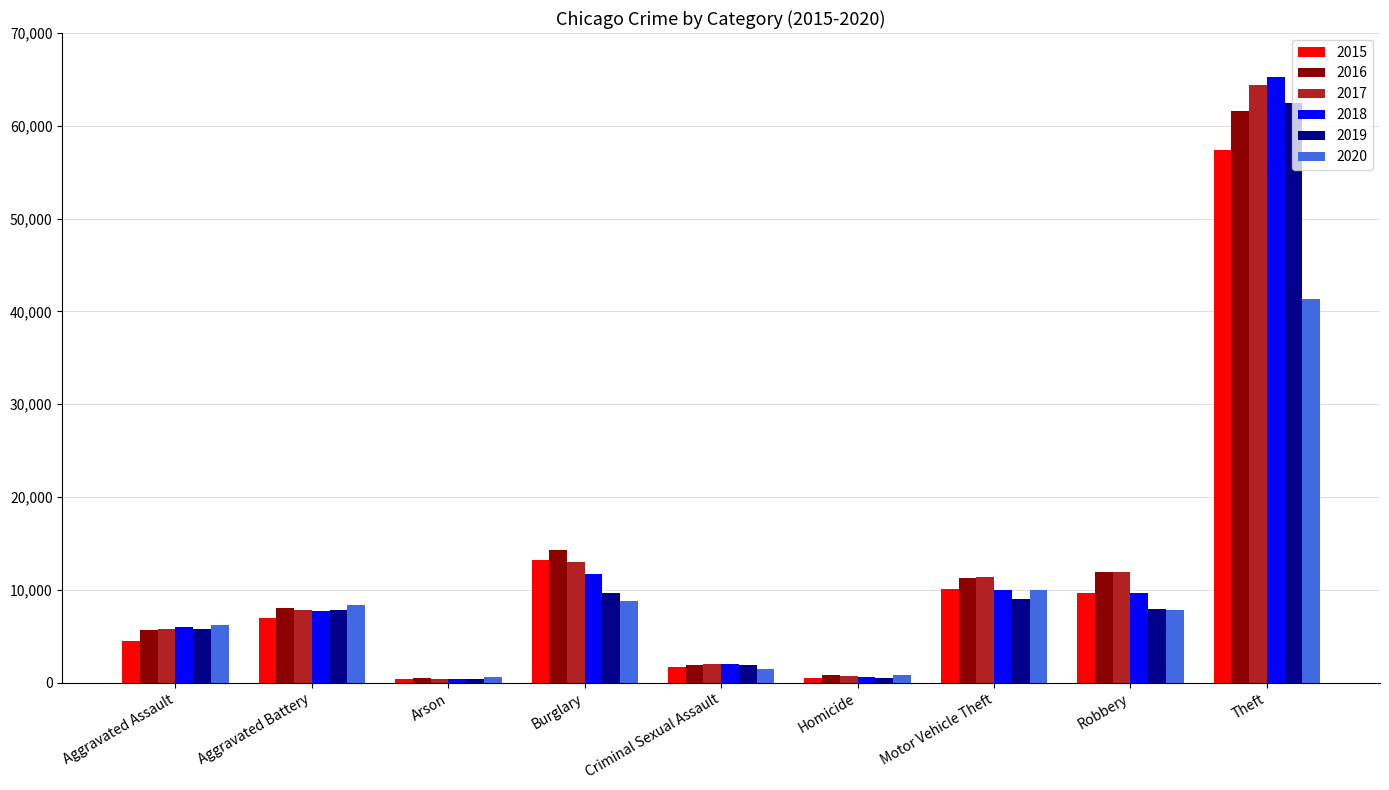

What is the label of the 7th bar from the right?

Arson